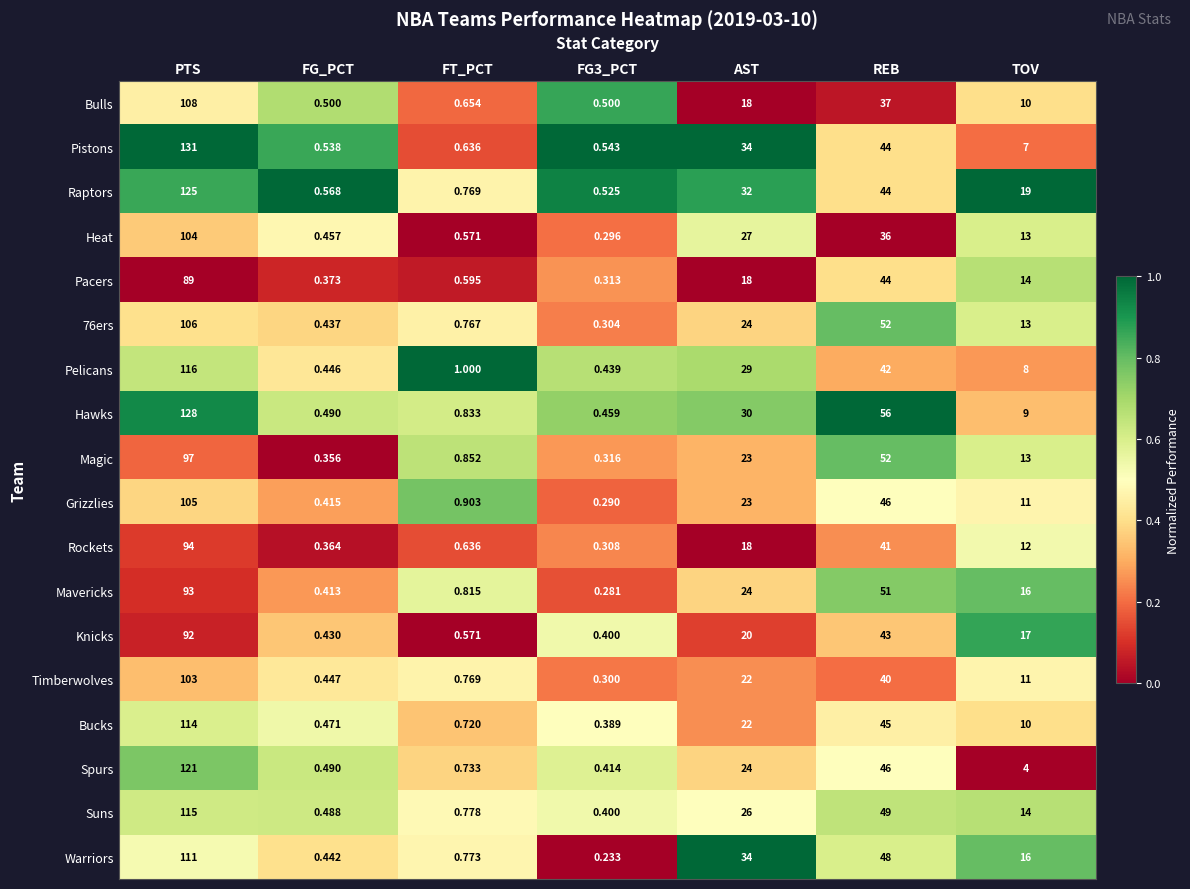

At which category is the sum across all series the highest?

PTS